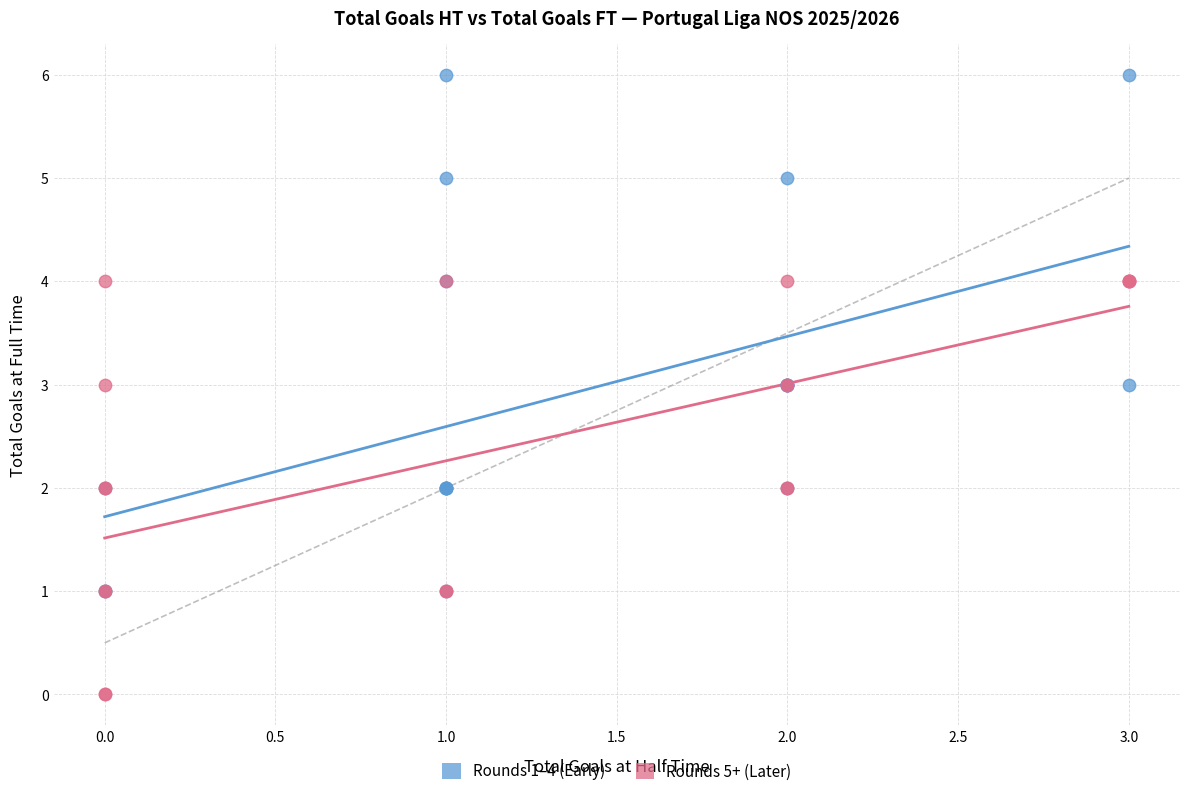

Which series contains the lowest Y value?

Rounds 5+ (Later)